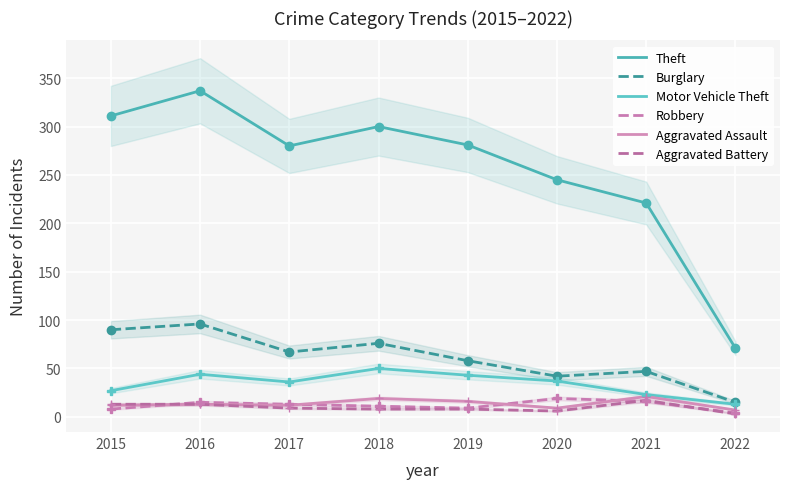

The Theft series shows 221 at 2021. True or false?

True